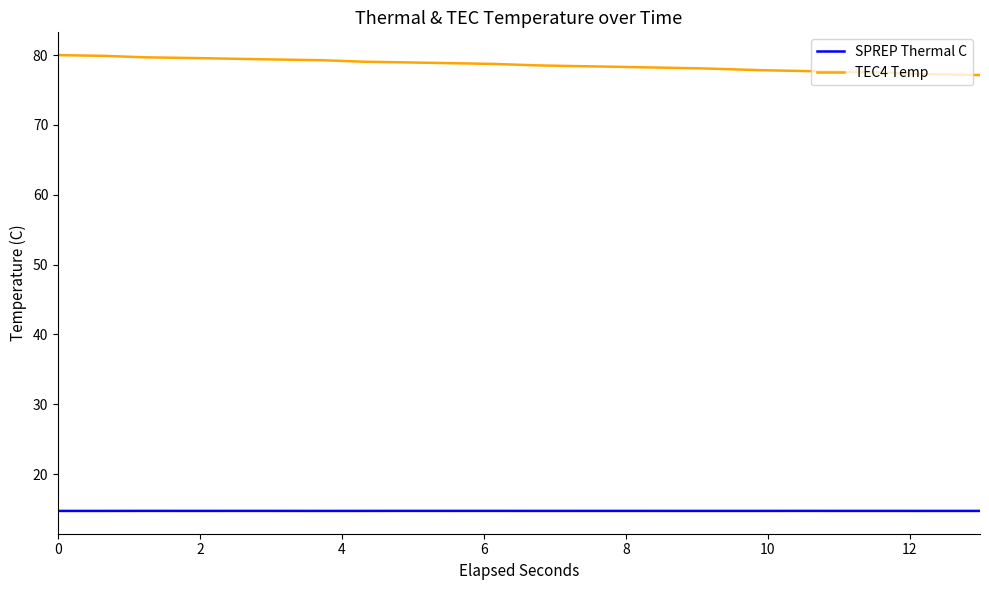

What is the minimum value for SPREP Thermal C?

14.7